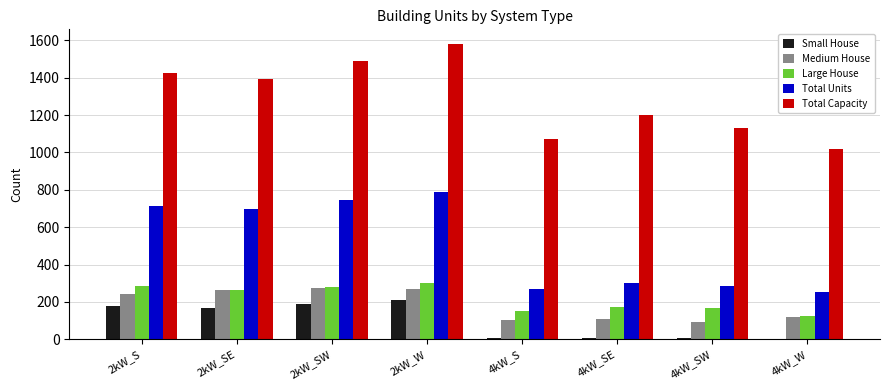

Is the value of Total Capacity at 2kW_SE greater than the value of Small House at 2kW_SE?

Yes